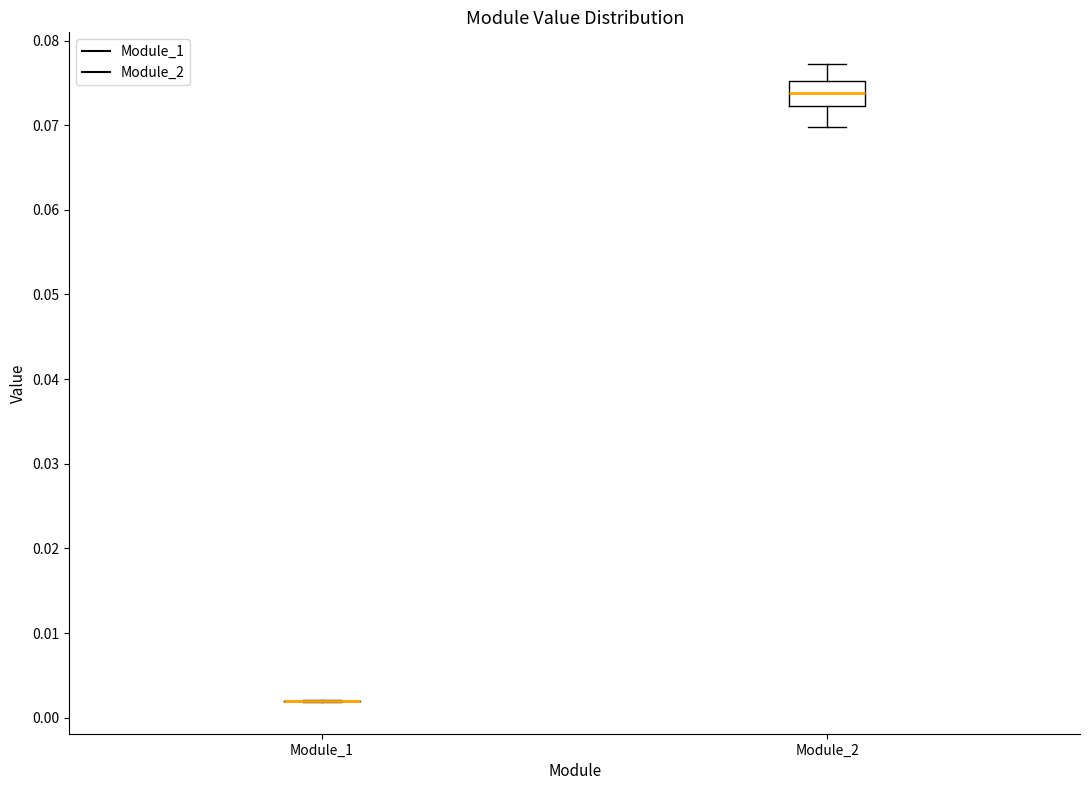

Which box is the tallest, from its lower edge to its upper edge?

Module_2